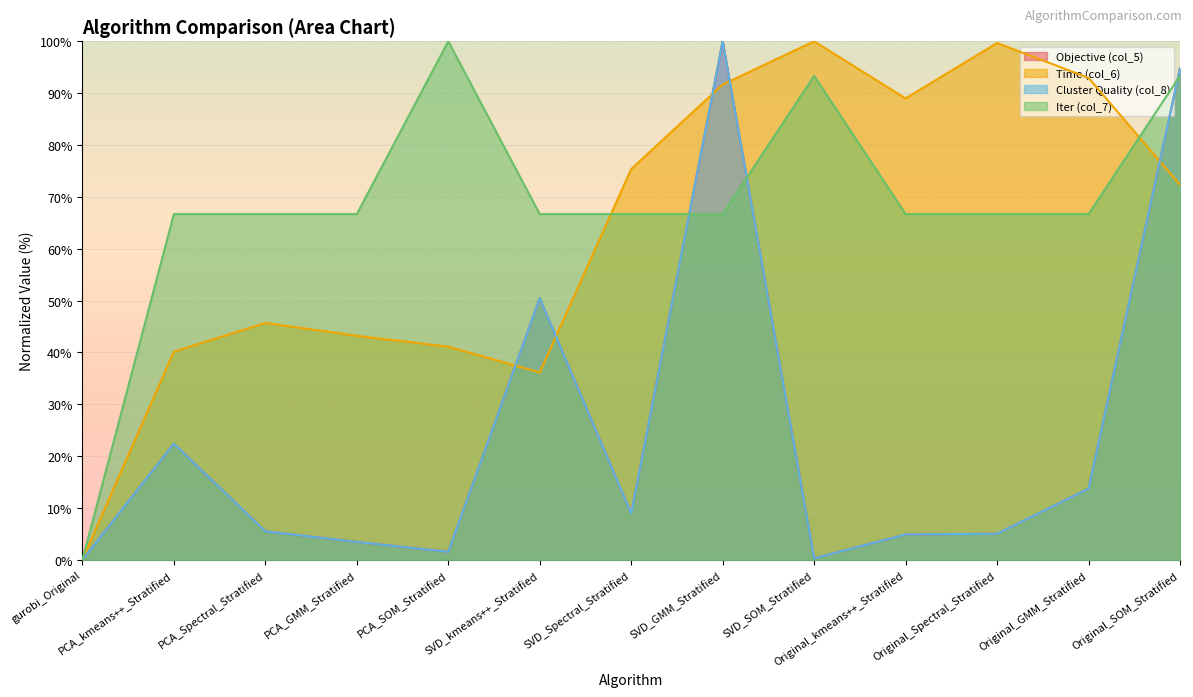

How many data points does each series have?

13